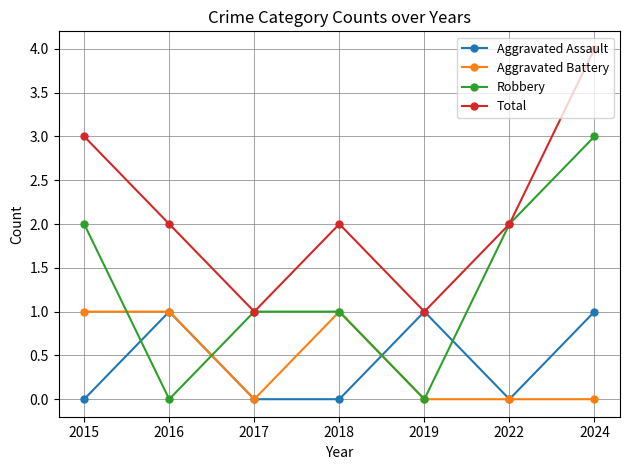

True or false: Aggravated Assault has a value of 2 at 2016.

False